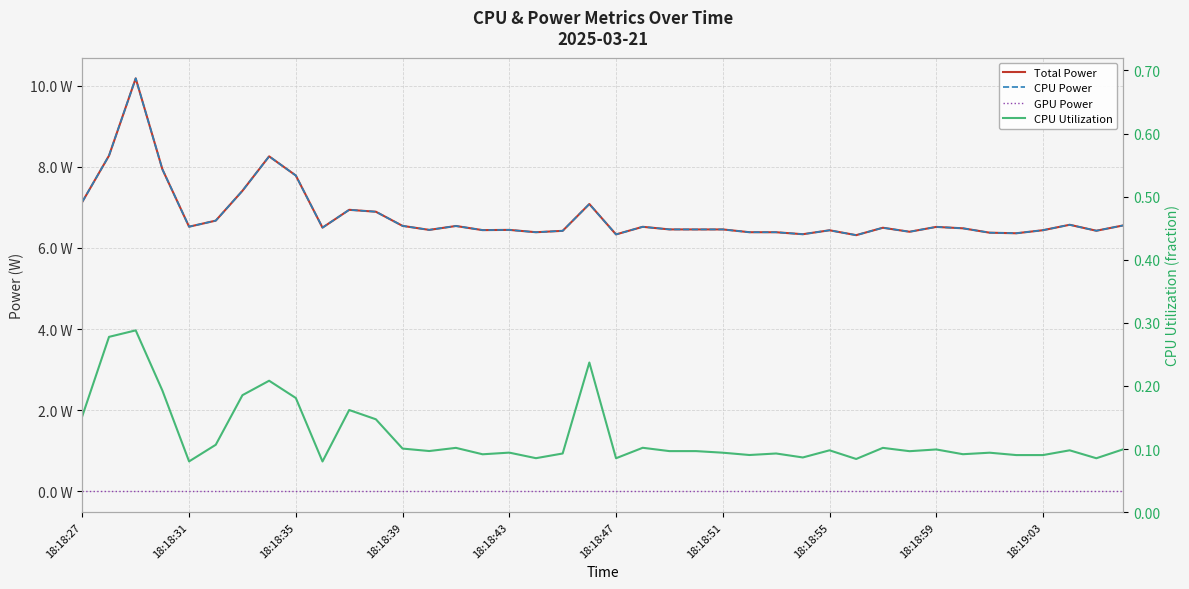

True or false: GPU Power and Total Power cross at least once.

False